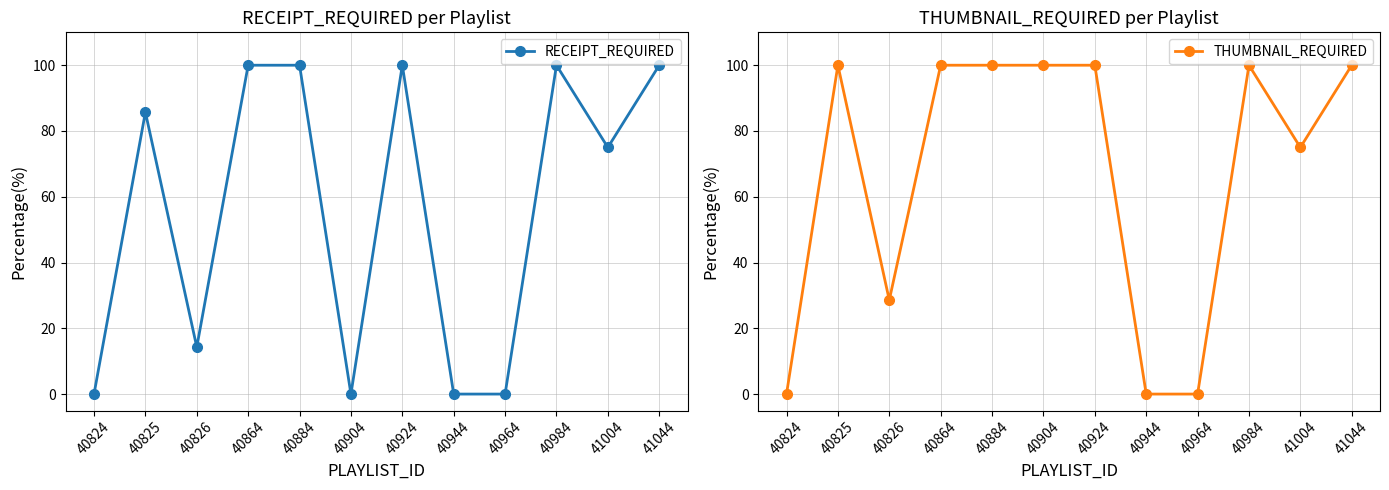

Count the number of categories in the chart.

12